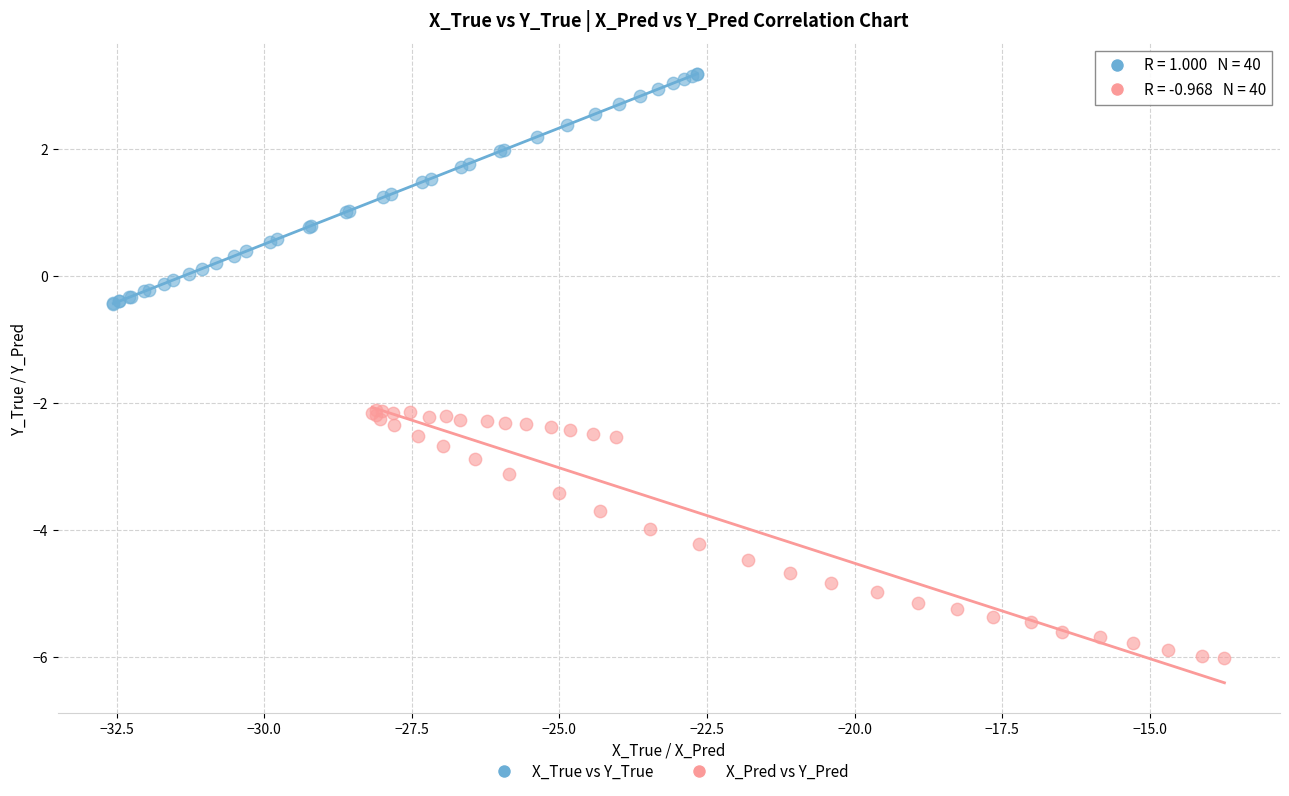

Which series contains the highest Y value?

X_True vs Y_True